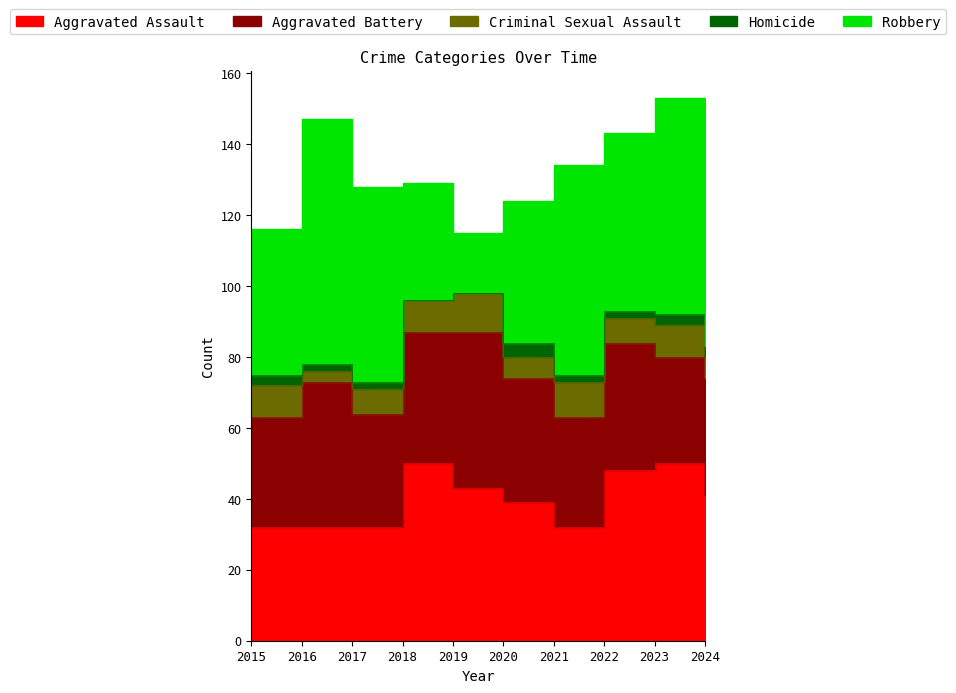

Which series has the largest total across all categories?

Robbery